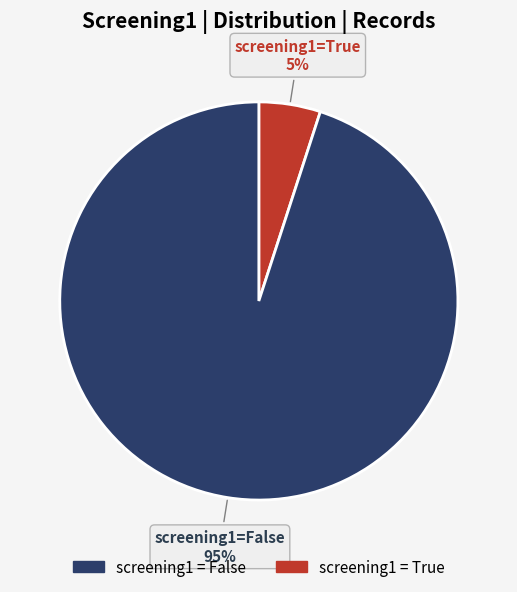

Is there a majority slice in this chart?

Yes